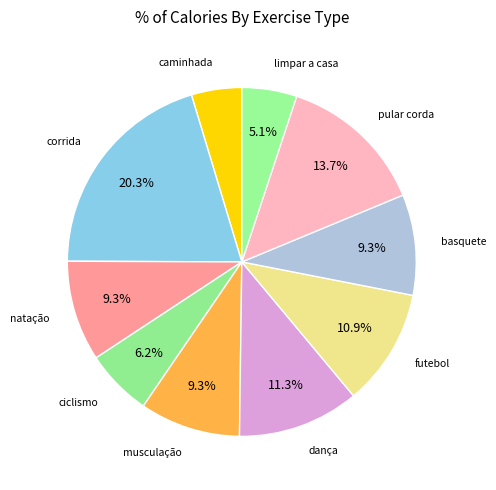

Is limpar a casa the majority of the pie?

No